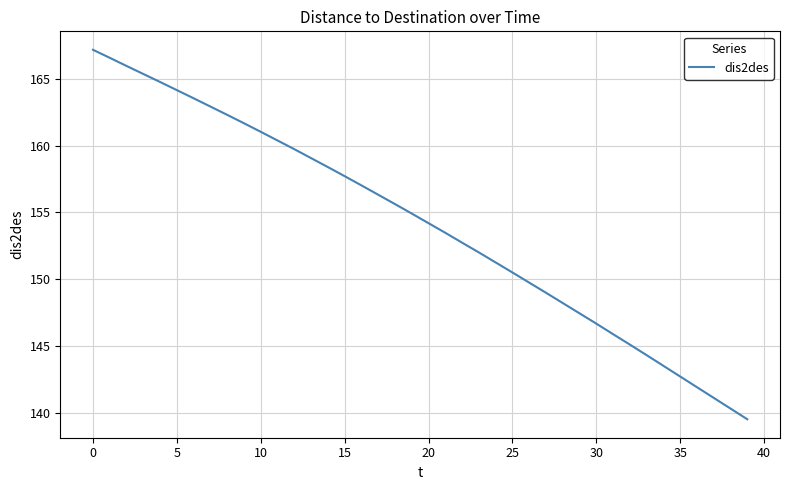

What is the smallest value displayed?

139.5